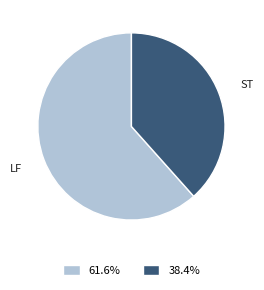

Is there any slice that represents more than half of the pie?

Yes